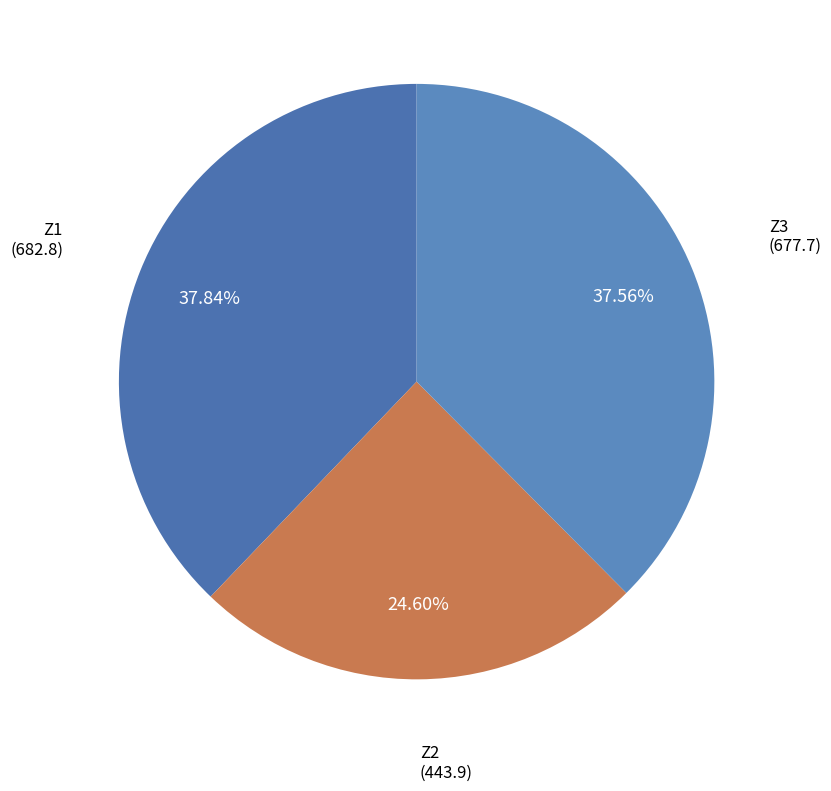

What is the smallest slice in the pie chart?

Z2